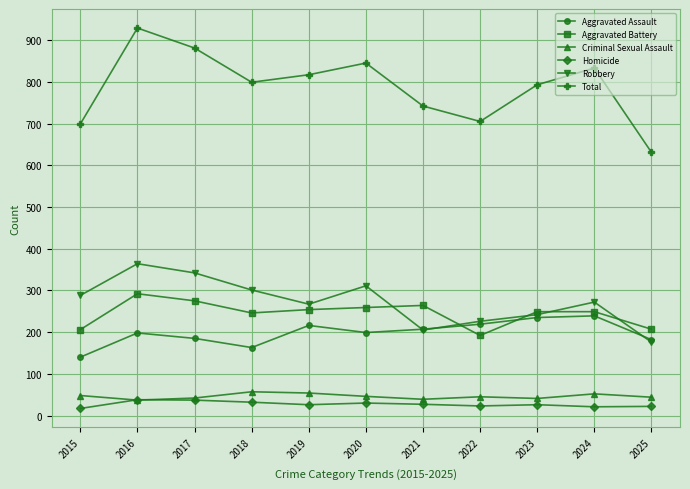

Between 2023 and 2024, which series saw the biggest shift?

Total